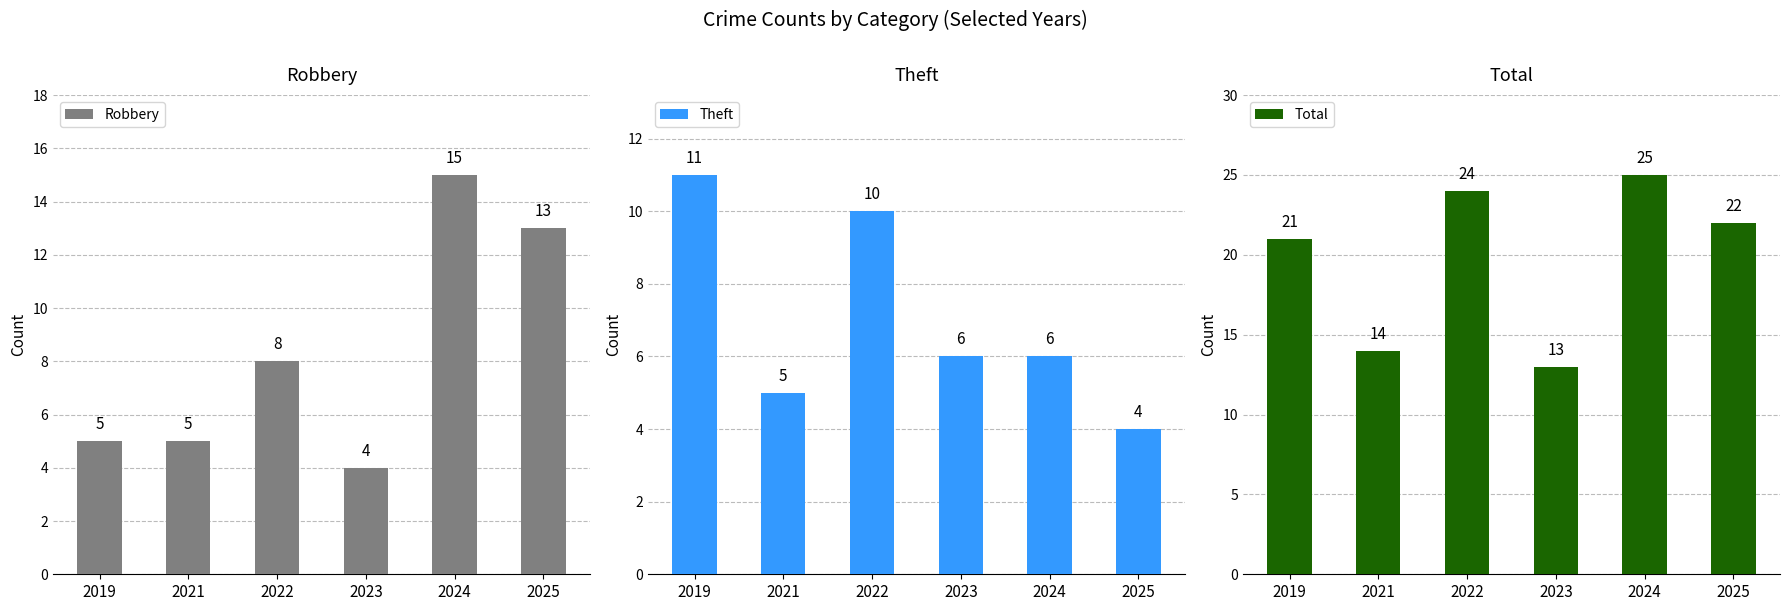

What value does the Theft series have at 2023?

6